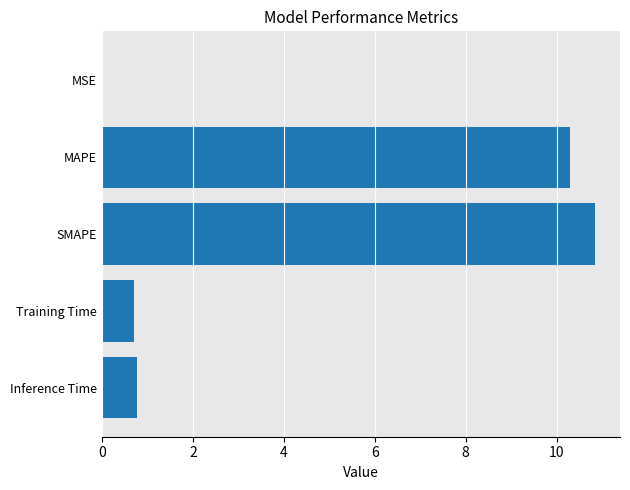

True or false: the data shows 16.7 at MAPE.

False